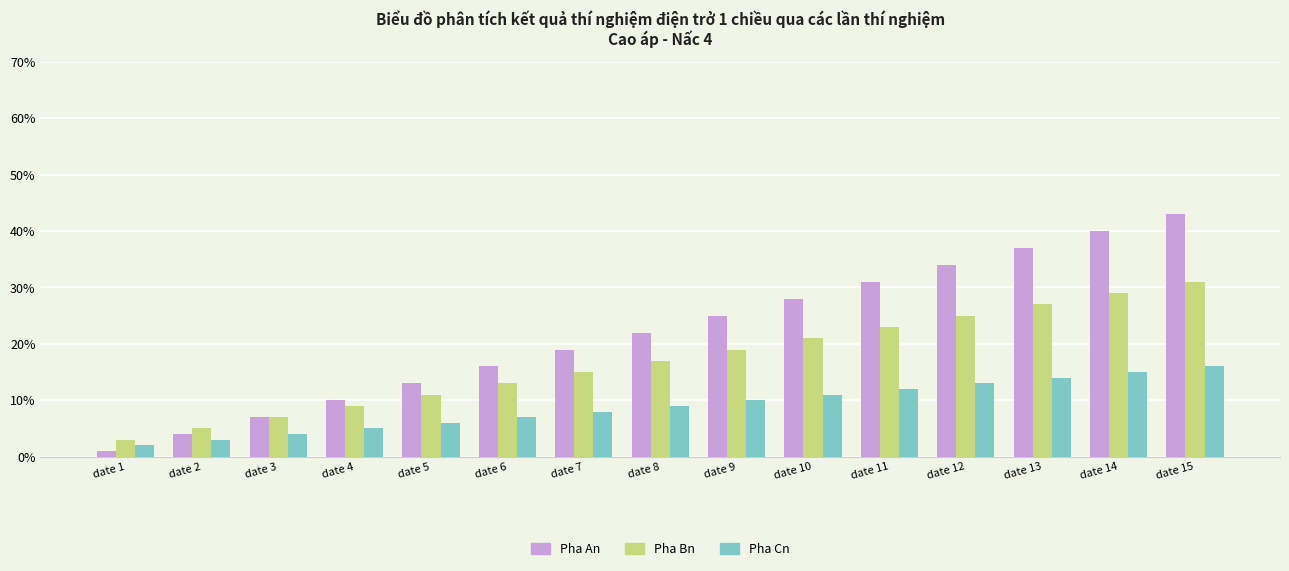

How many groups of bars are there?

15